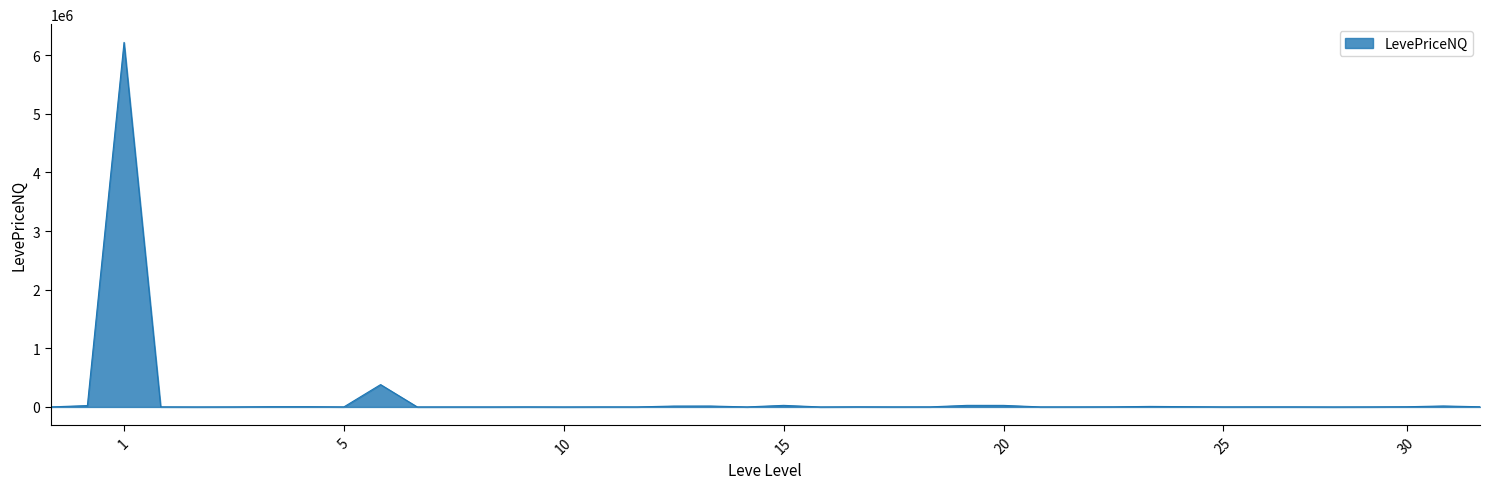

What is the maximum value shown in the chart?

6219262.5